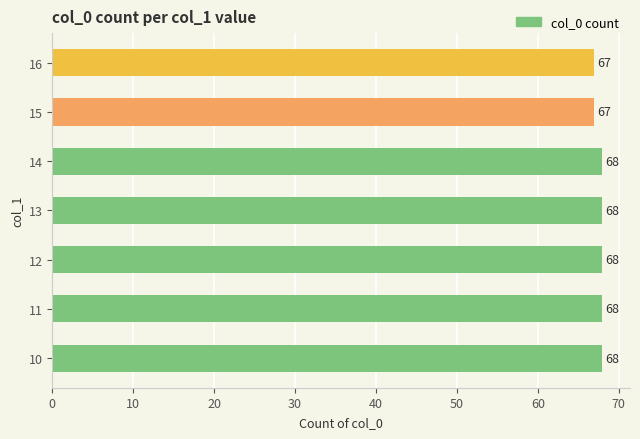

What is the difference between the second highest and second lowest values?

1